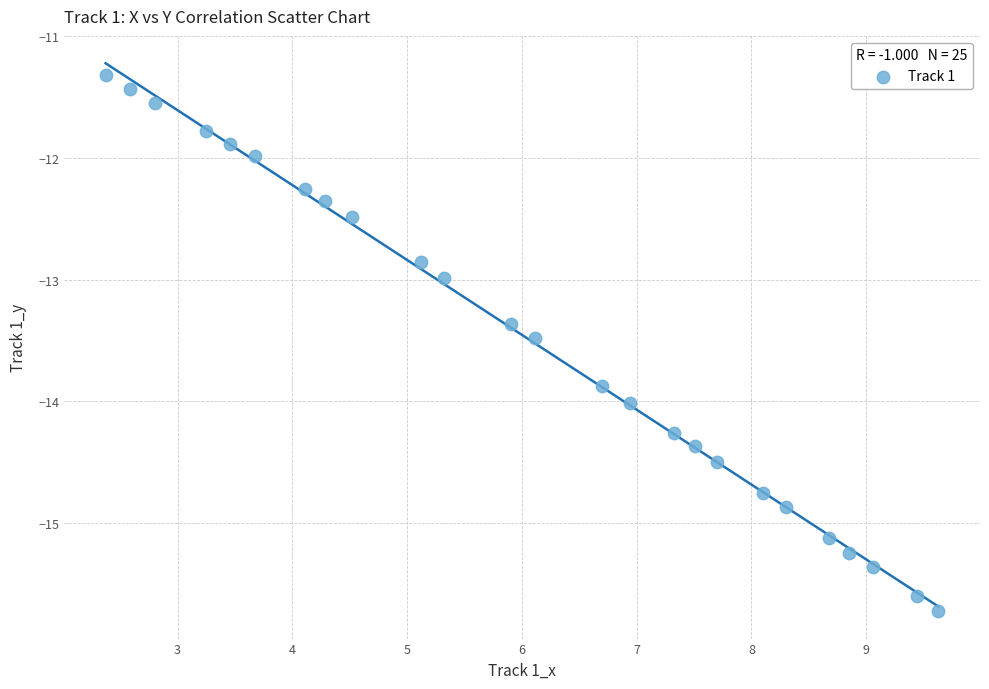

What is the range of Y values (max minus min)?

4.4